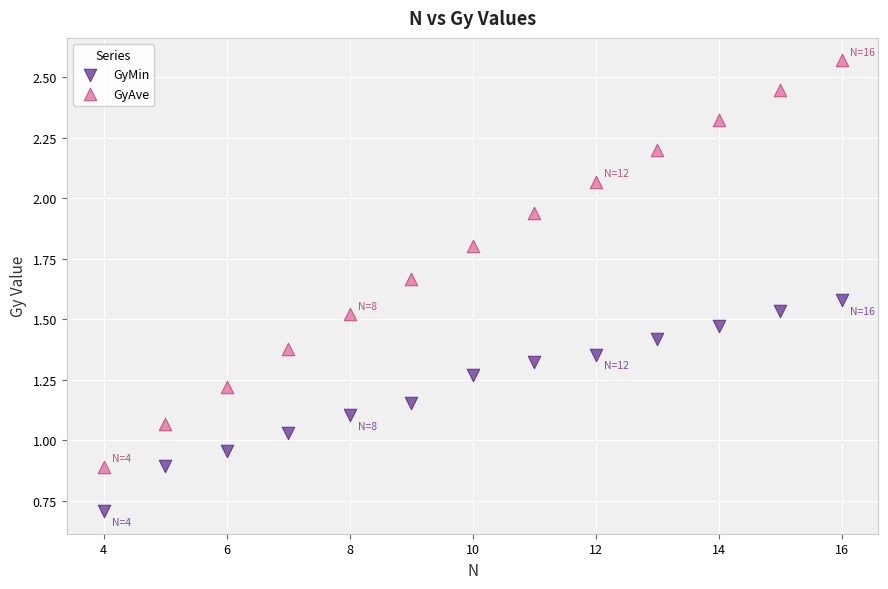

Which series has the largest Y range (max minus min)?

GyAve